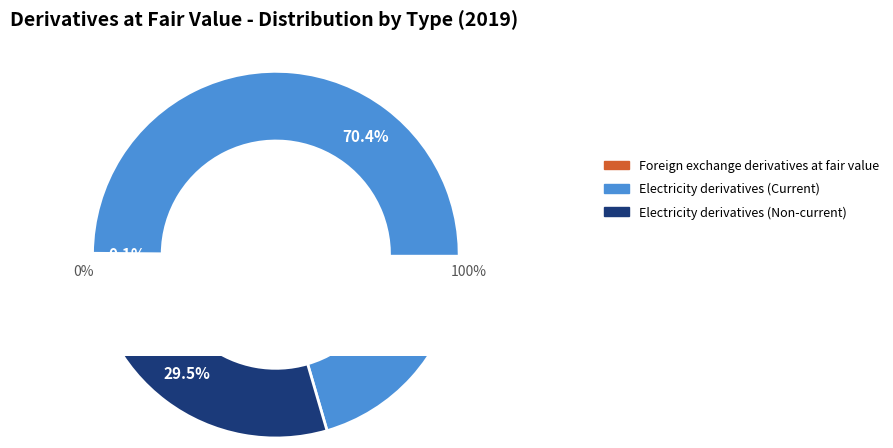

What is the majority slice?

Electricity derivatives (Current)